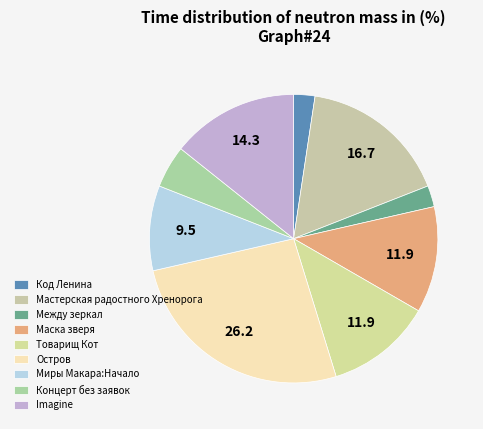

What is the ratio of the value at Остров to the value at Мастерская радостного Хренорога?

1.6